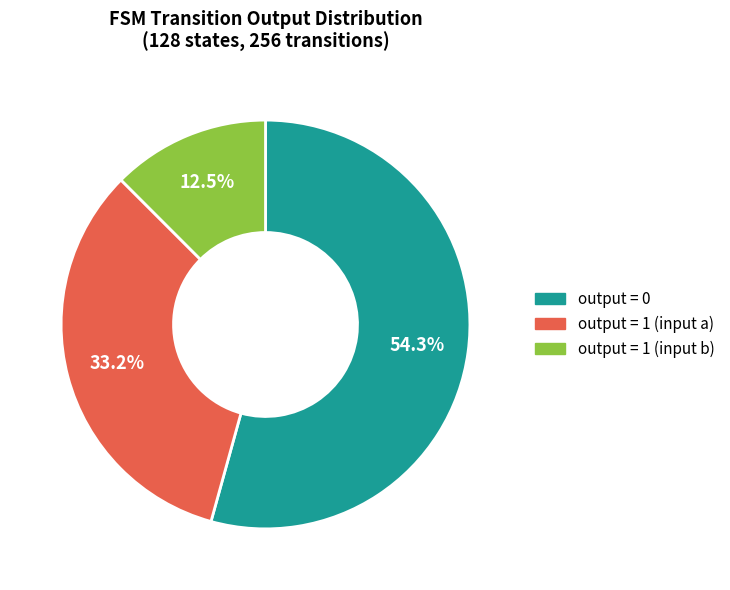

Does any single category account for the majority?

Yes